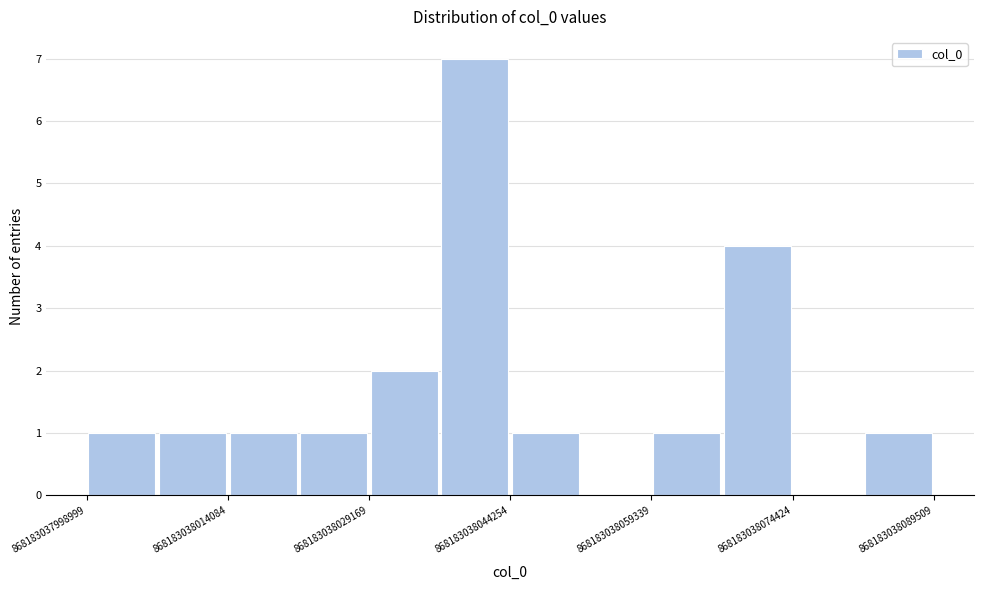

Around what value on the x-axis is the tallest bar? Give the approximate position of its centre, as read against the axis.

868183038040000